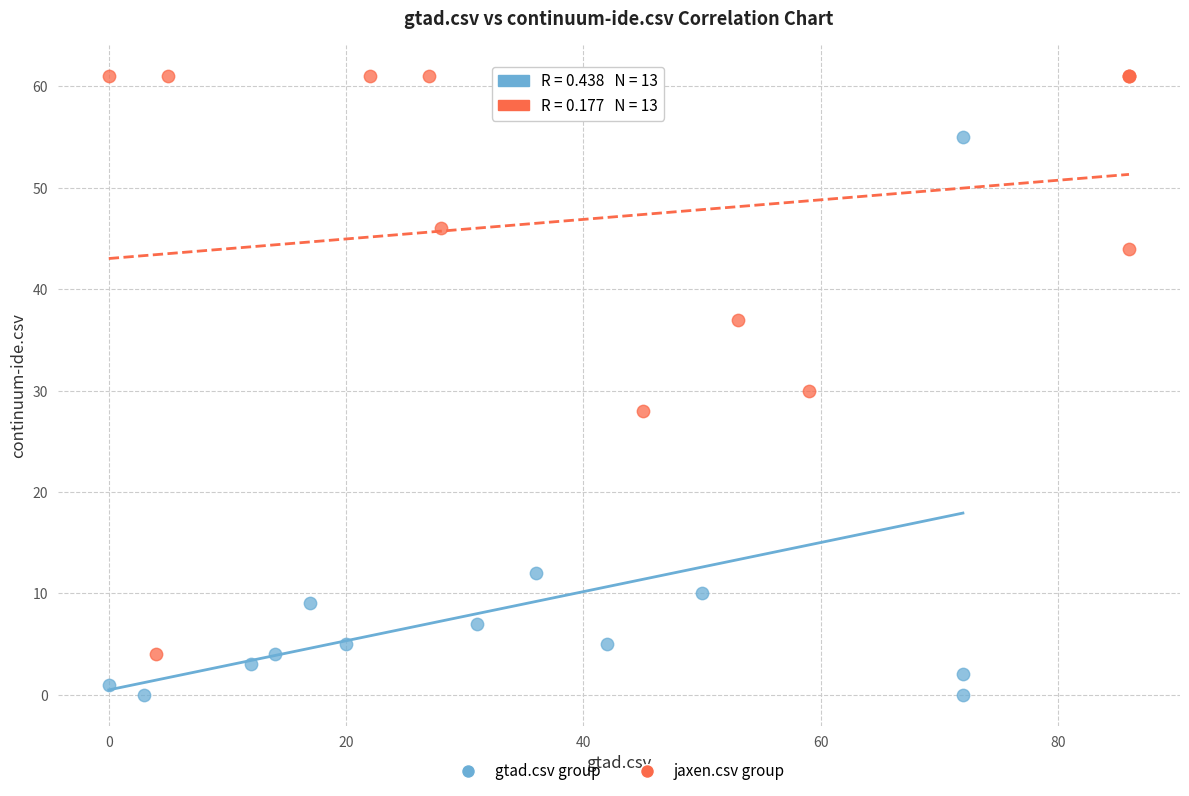

Which series contains the lowest Y value?

gtad.csv group